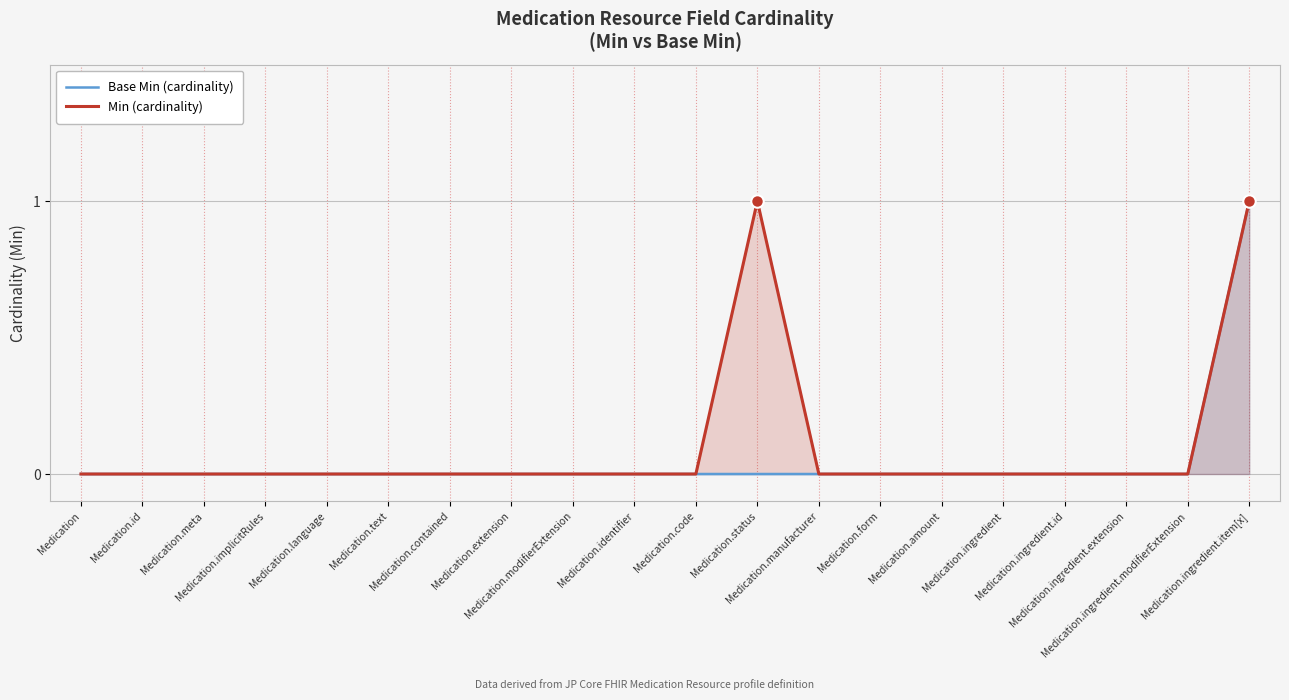

True or false: Min (cardinality) and Base Min (cardinality) cross at least once.

False